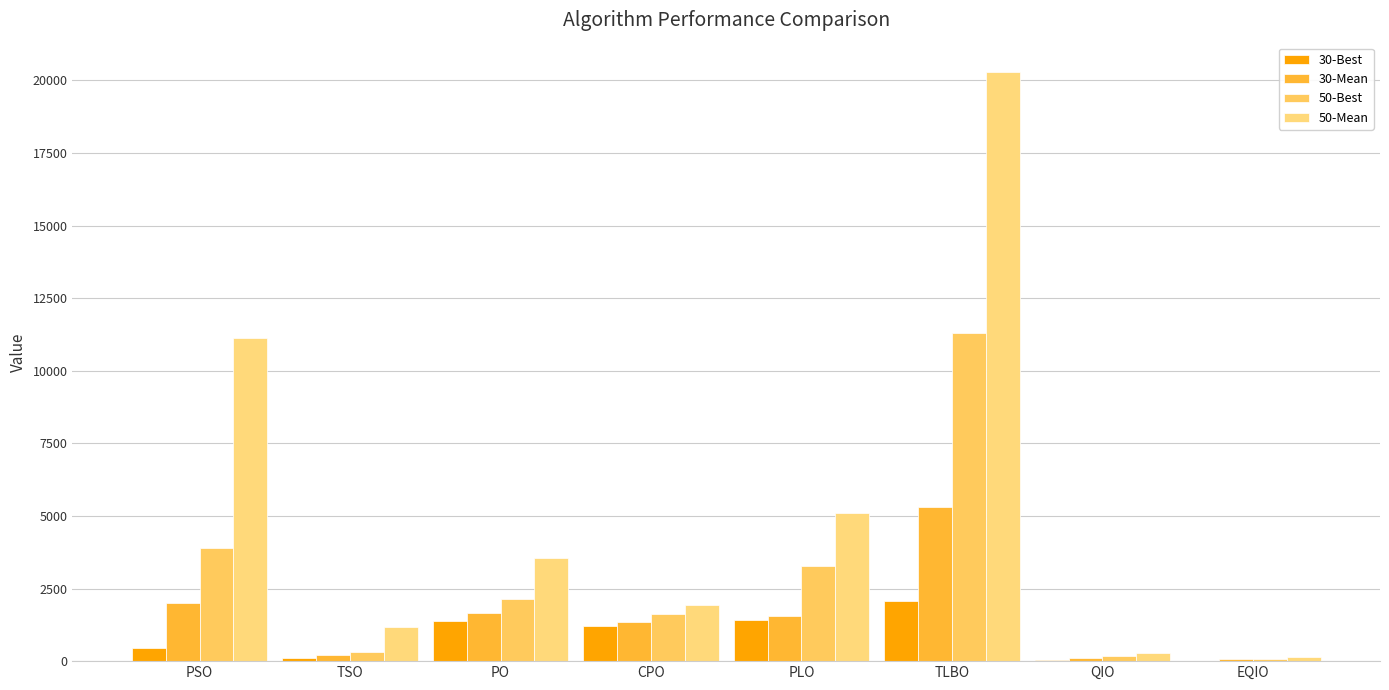

Which series has the largest range (max minus min)?

50-Mean